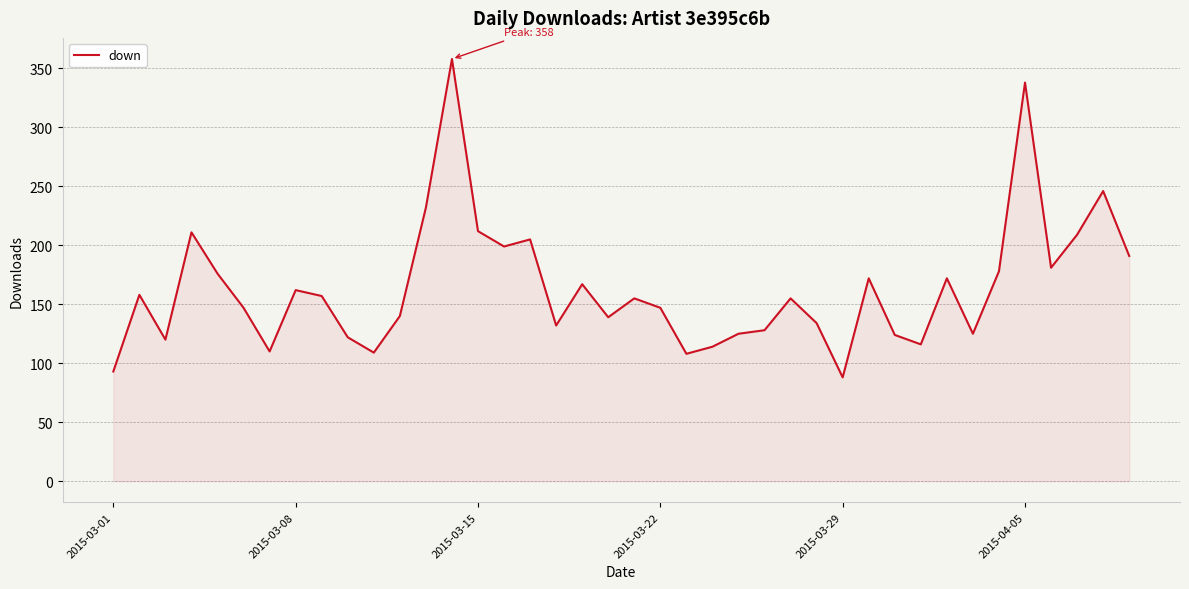

What is the minimum value shown in the chart?

88